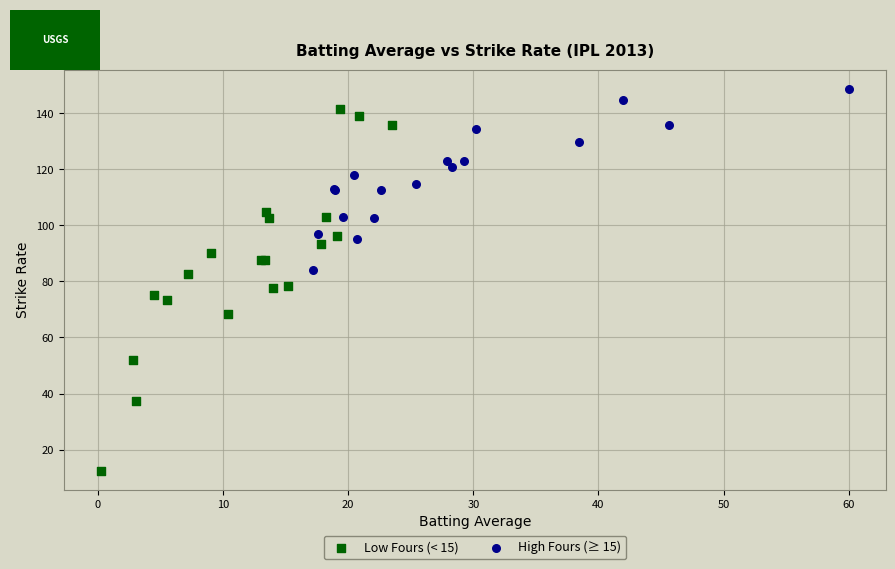

Which series reaches the minimum Y coordinate?

Low Fours (< 15)